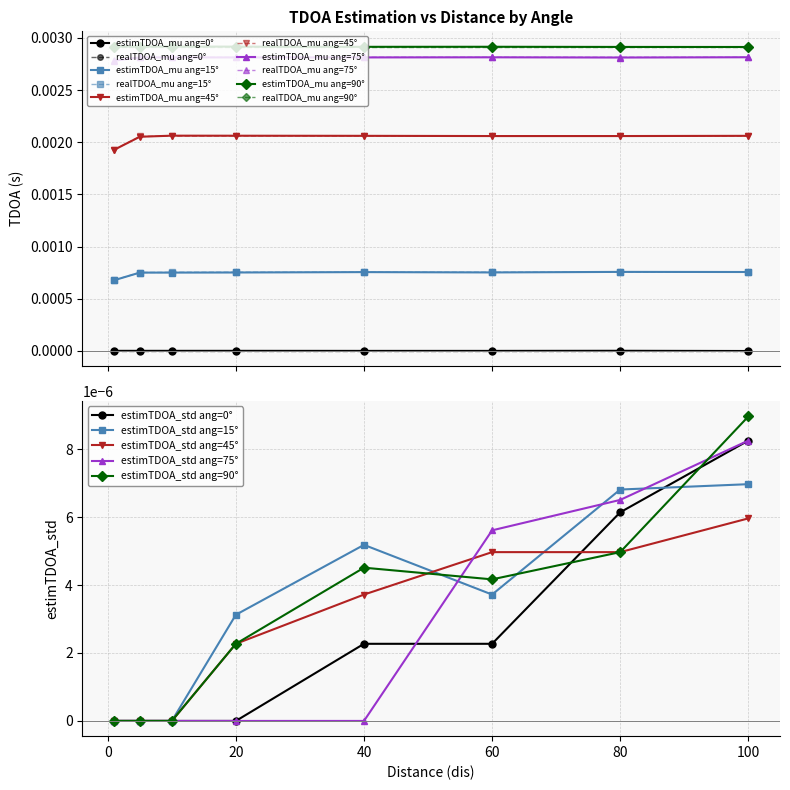

At which category does estimTDOA_mu reach its first local valley?

5